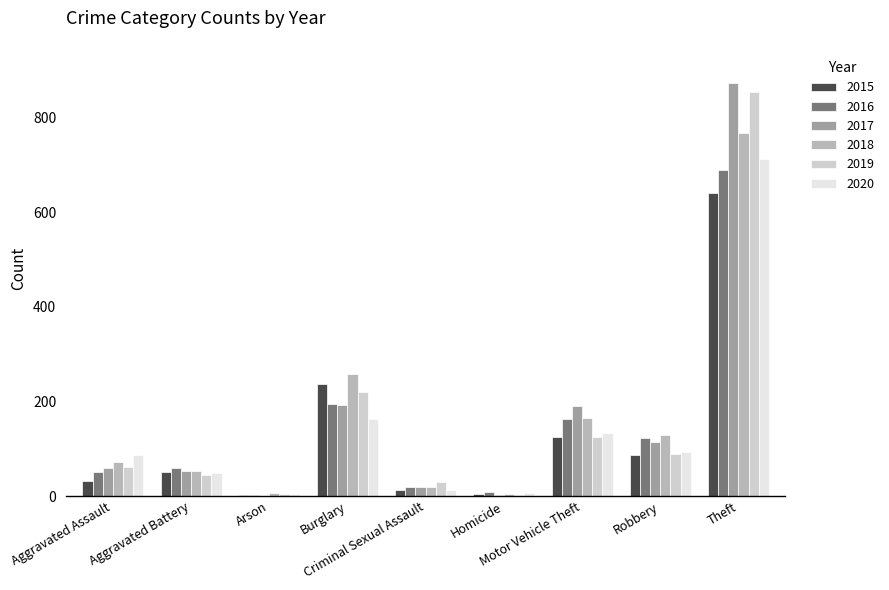

What is the maximum value for 2015?

641